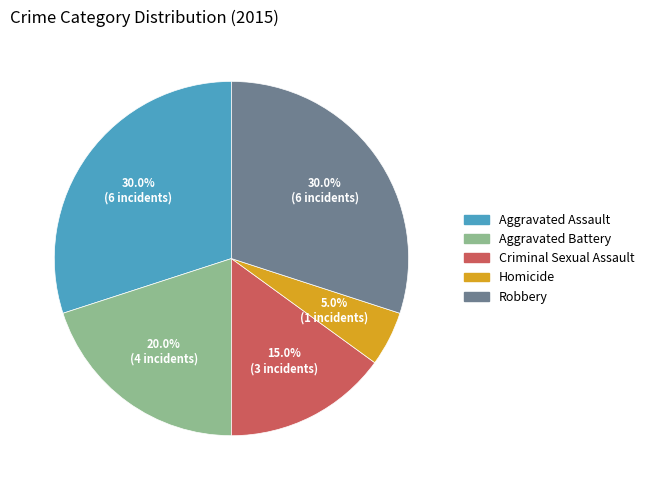

What is the ratio of the value at Aggravated Assault to the value at Criminal Sexual Assault?

2.0